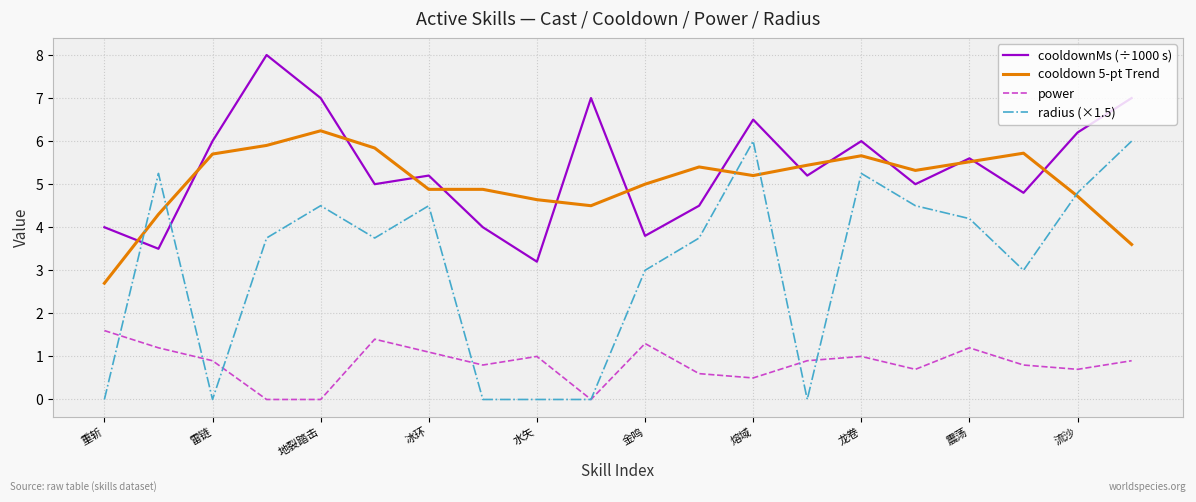

What is the highest value of the radius (×1.5) series?

6.0